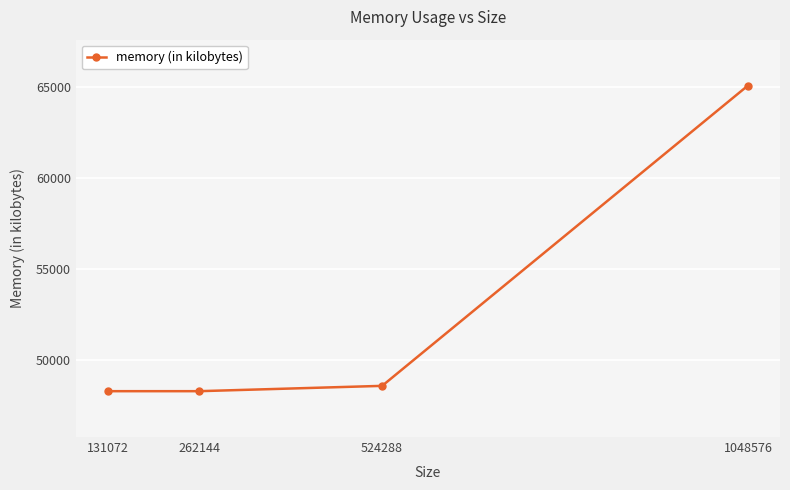

Reading right to left, what are all the values shown in this chart?

65068	48580	48288	48288